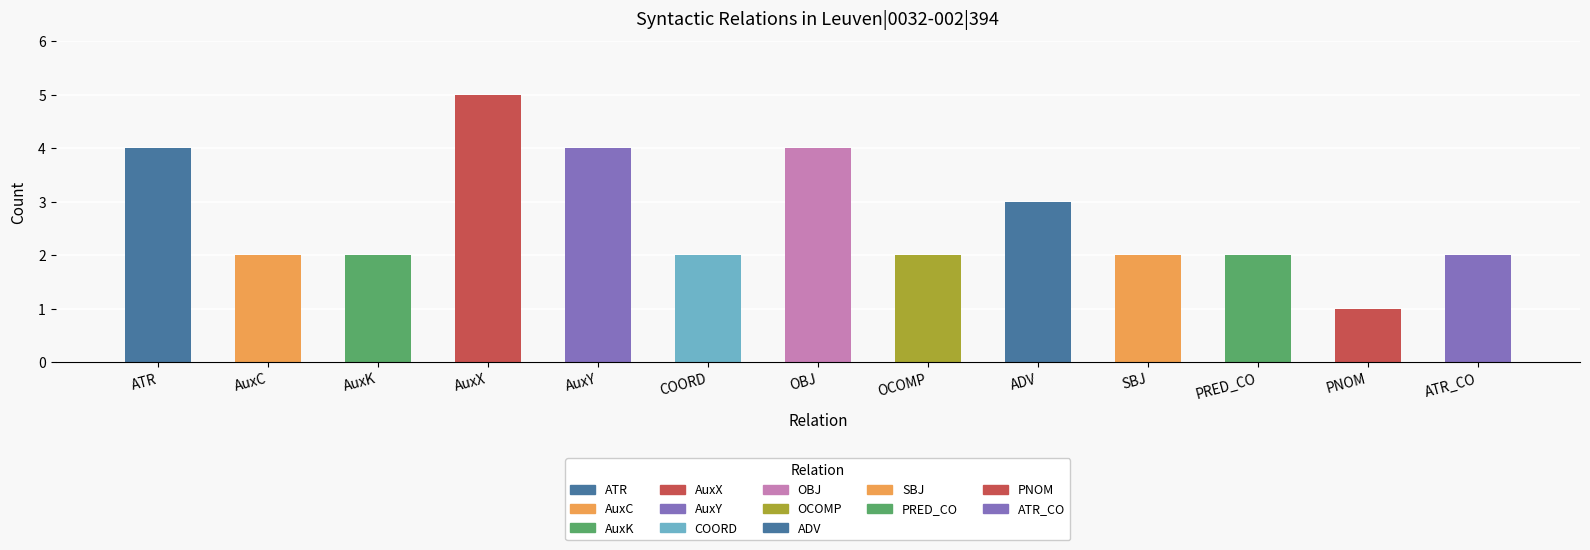

What is the difference between the values at AuxX and AuxY?

1